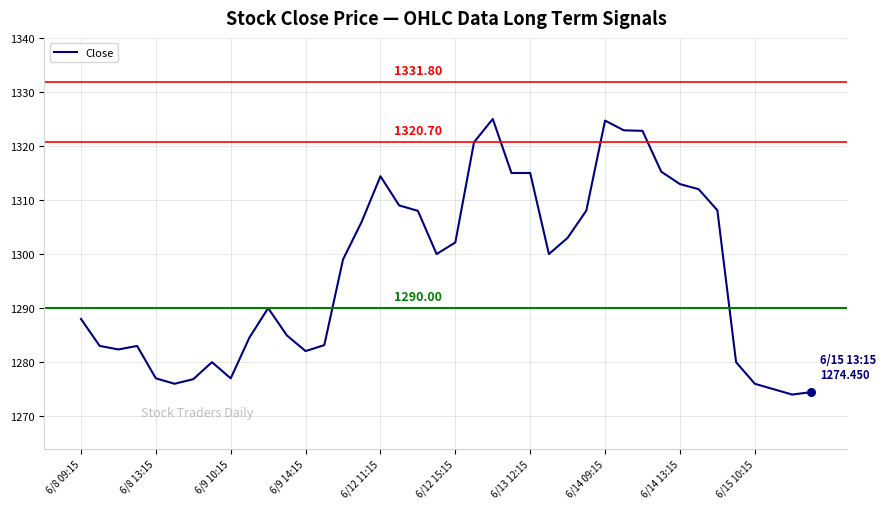

What is the difference between the maximum and minimum values?

51.0